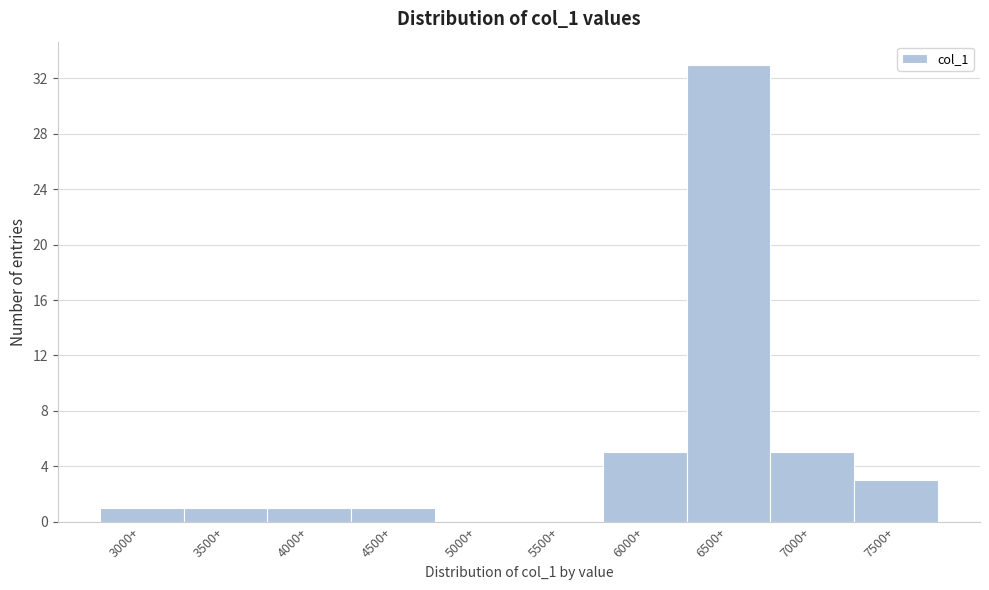

Reading right to left, extract all data points from this chart.

7500+=3	7000+=5	6500+=33	6000+=5	5500+=0	5000+=0	4500+=1	4000+=1	3500+=1	3000+=1